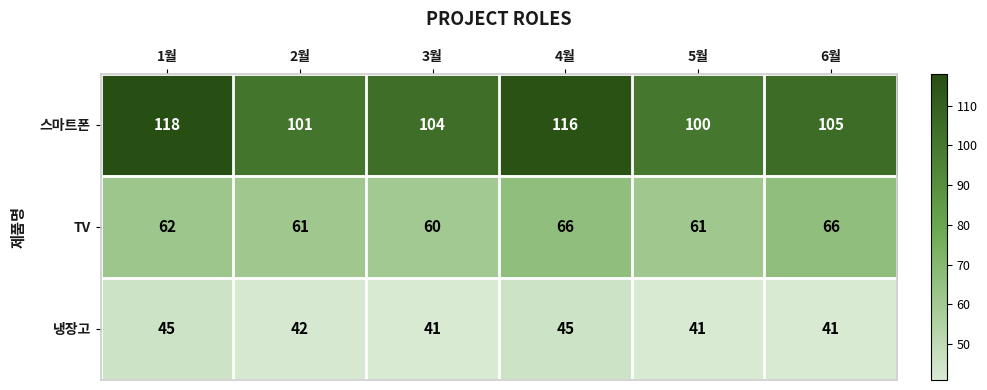

At how many categories does at least one series exceed 64?

6